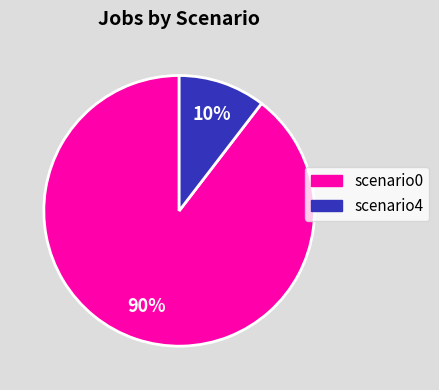

How many slices are in this pie chart?

2